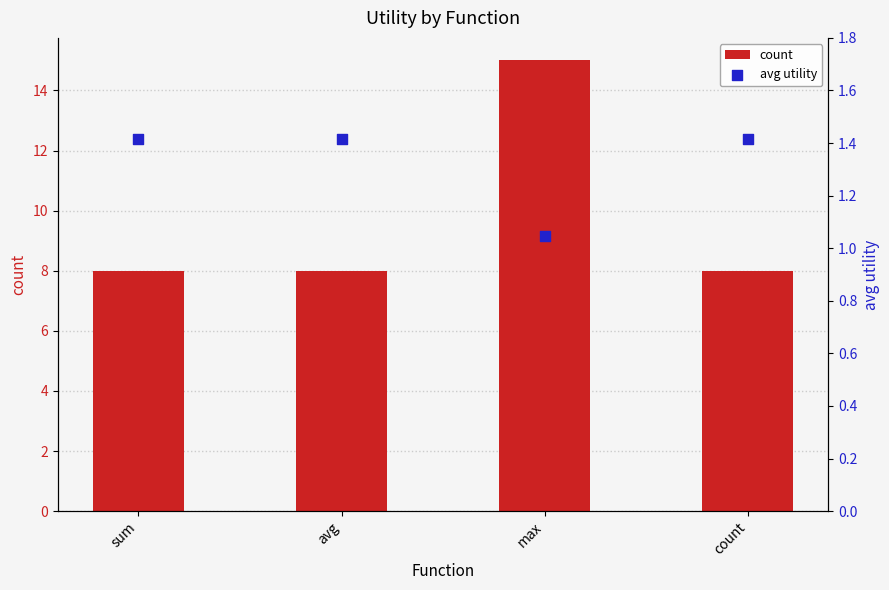

At how many categories does at least one series exceed 5?

4